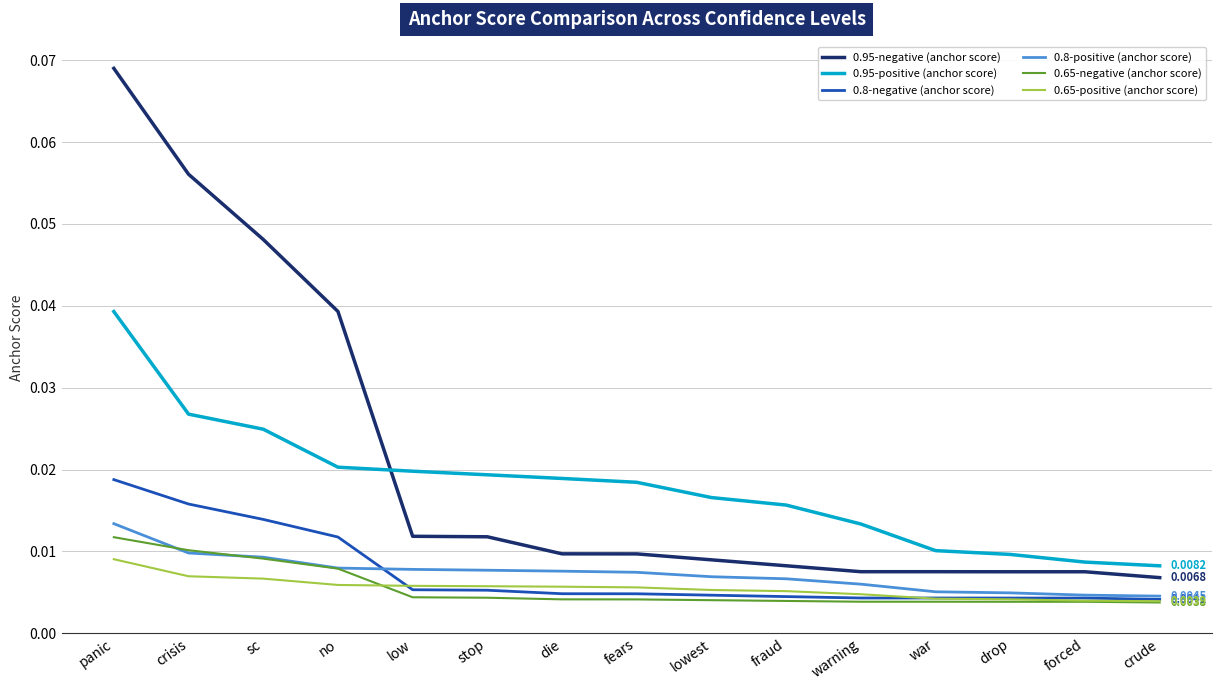

Which series changed the most between low and war?

0.95-positive (anchor score)